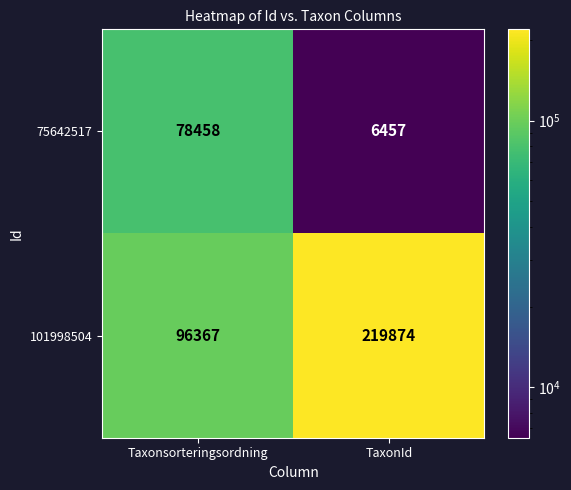

True or false: 101998504 has a value of 219874 at TaxonId.

True